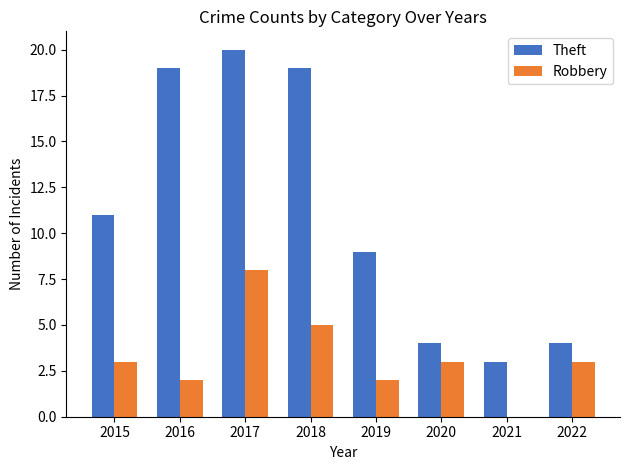

Is it true that Robbery equals 2 at 2019?

True